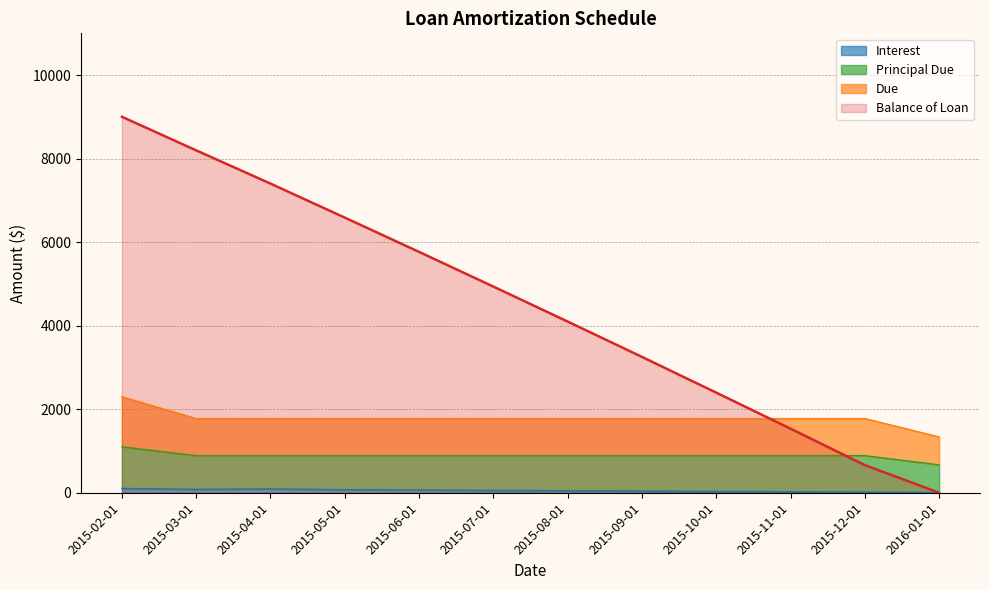

Is the value of Balance of Loan at 2016-01-01 greater than the value of Interest at 2015-03-01?

No